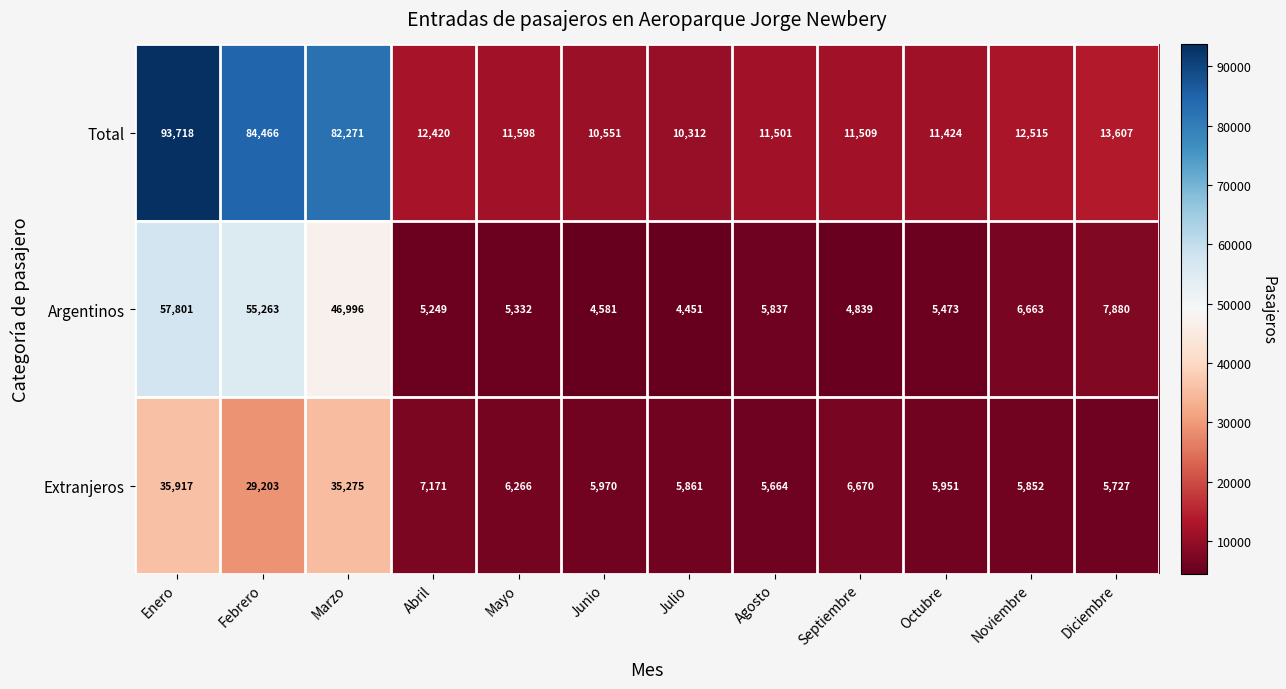

At which category is the sum across all series the highest?

Enero